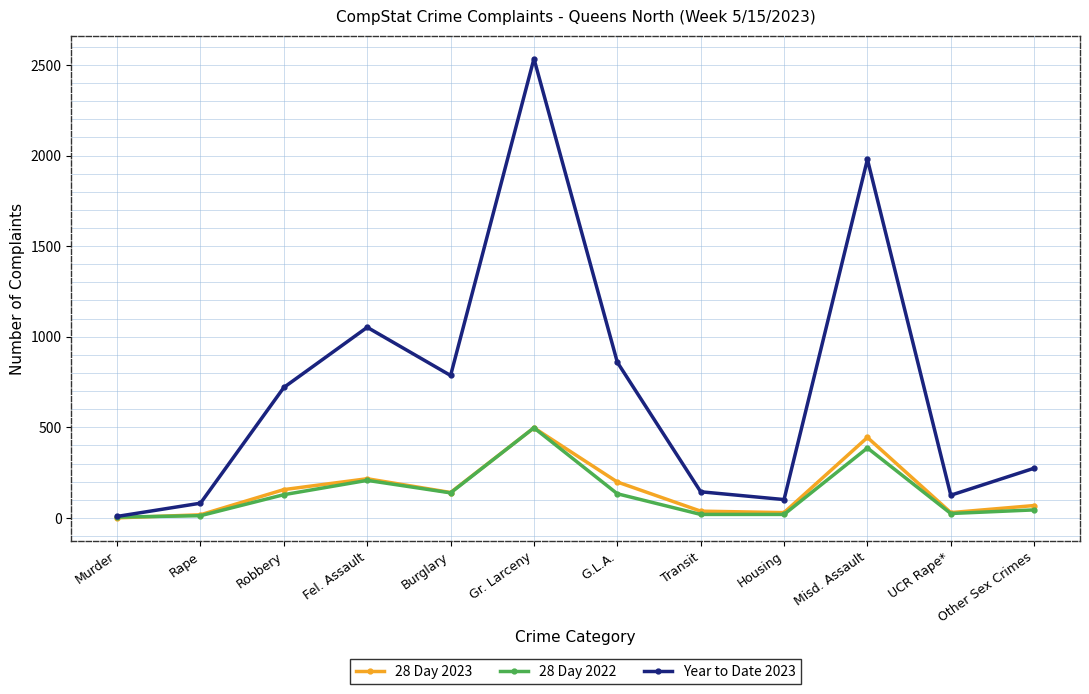

True or false: 28 Day 2023 has a value of 29 at UCR Rape*.

True